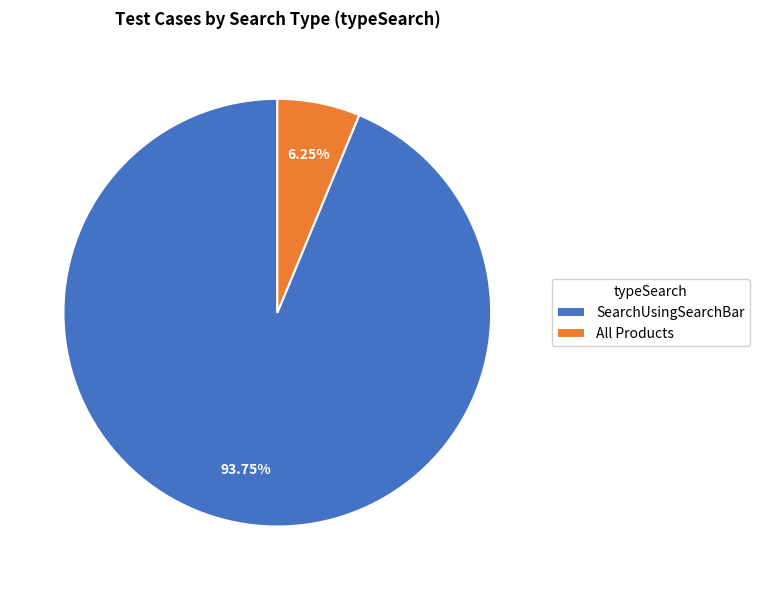

The SearchUsingSearchBar slice represents 79% of the pie. True or false?

False